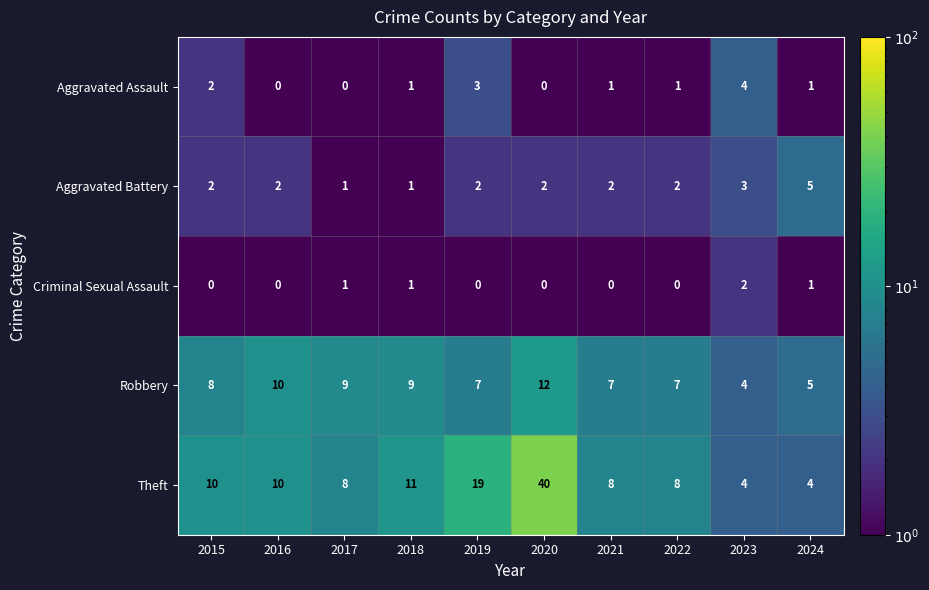

Count the Robbery values in the range 7 to 9.

6